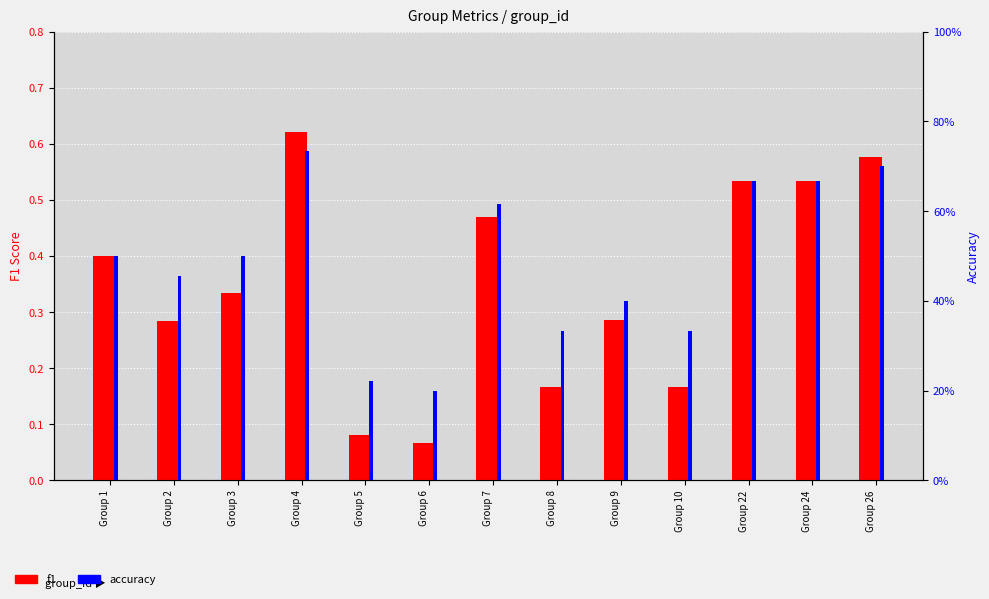

Rank the series by their maximum value, from highest to lowest.

accuracy, f1